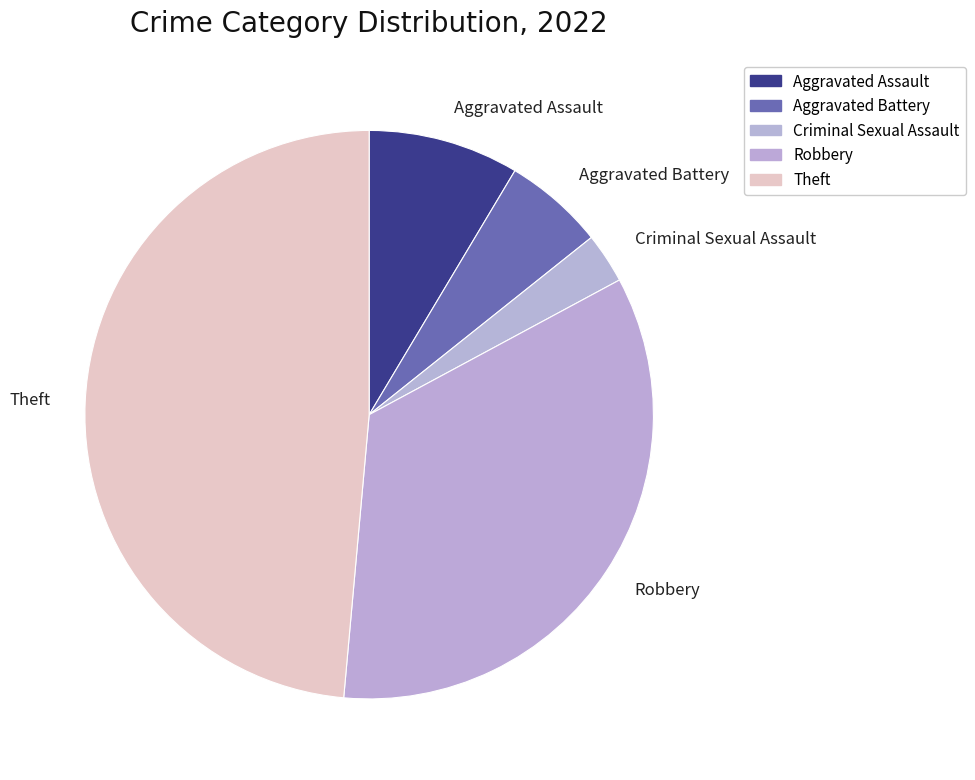

What is the largest slice in the pie chart?

Theft